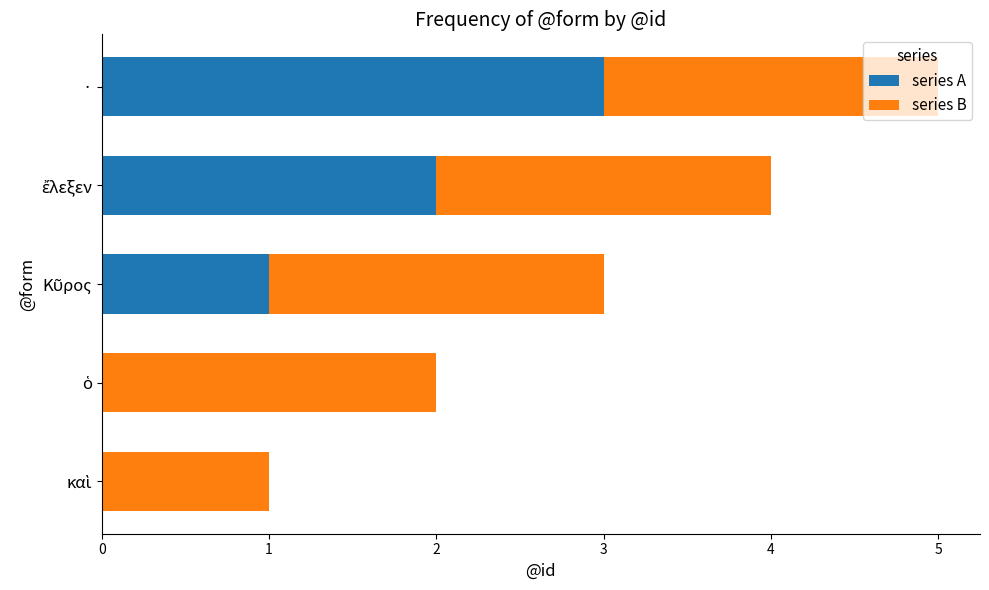

At which category is the sum across all series the highest?

·